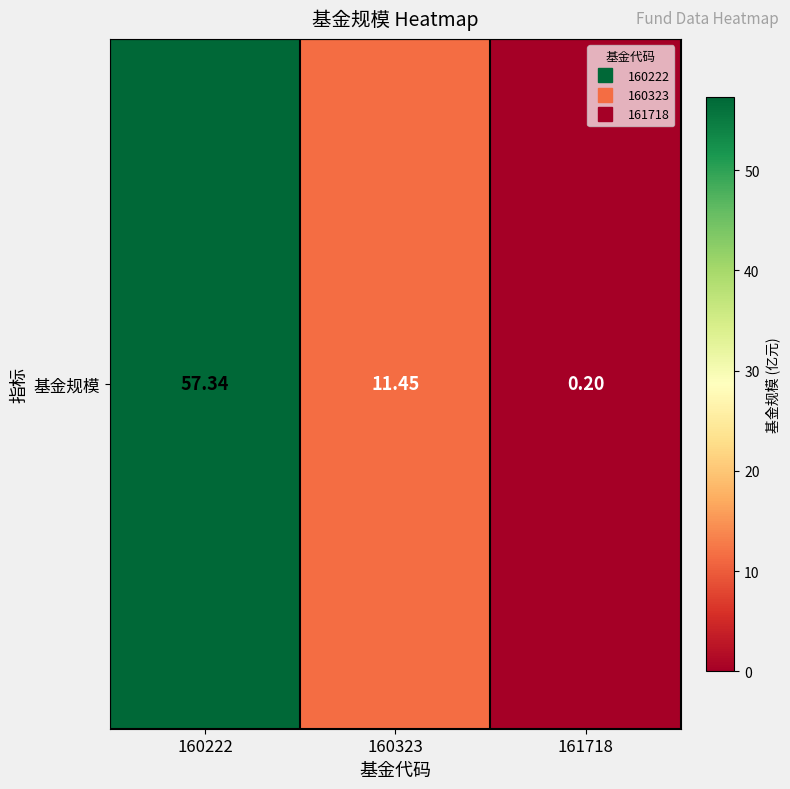

Approximately how many times larger is the value at 160323 compared to 160222?

0.2